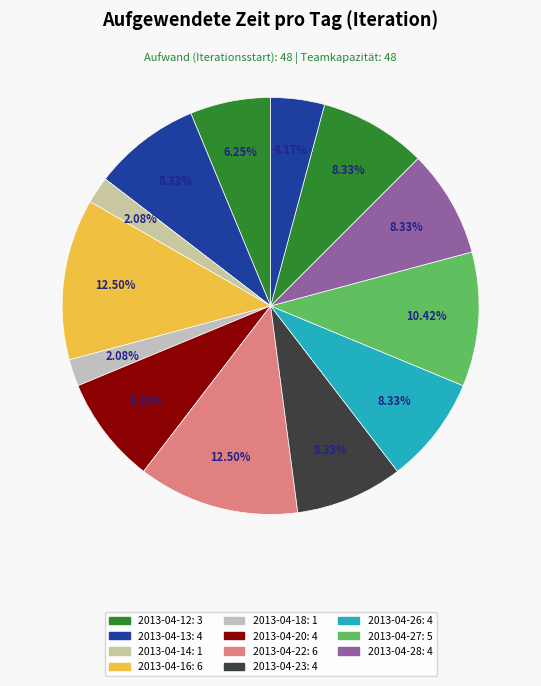

How many slices are in this pie chart?

13